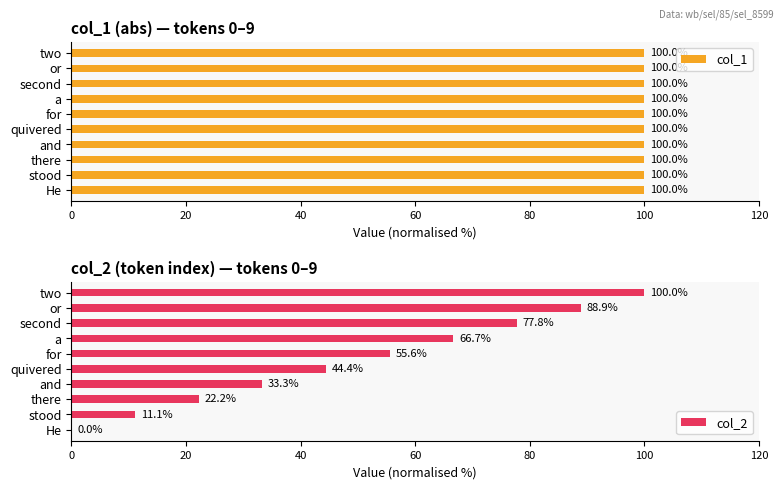

Which category has the highest value in the col_2 series?

two